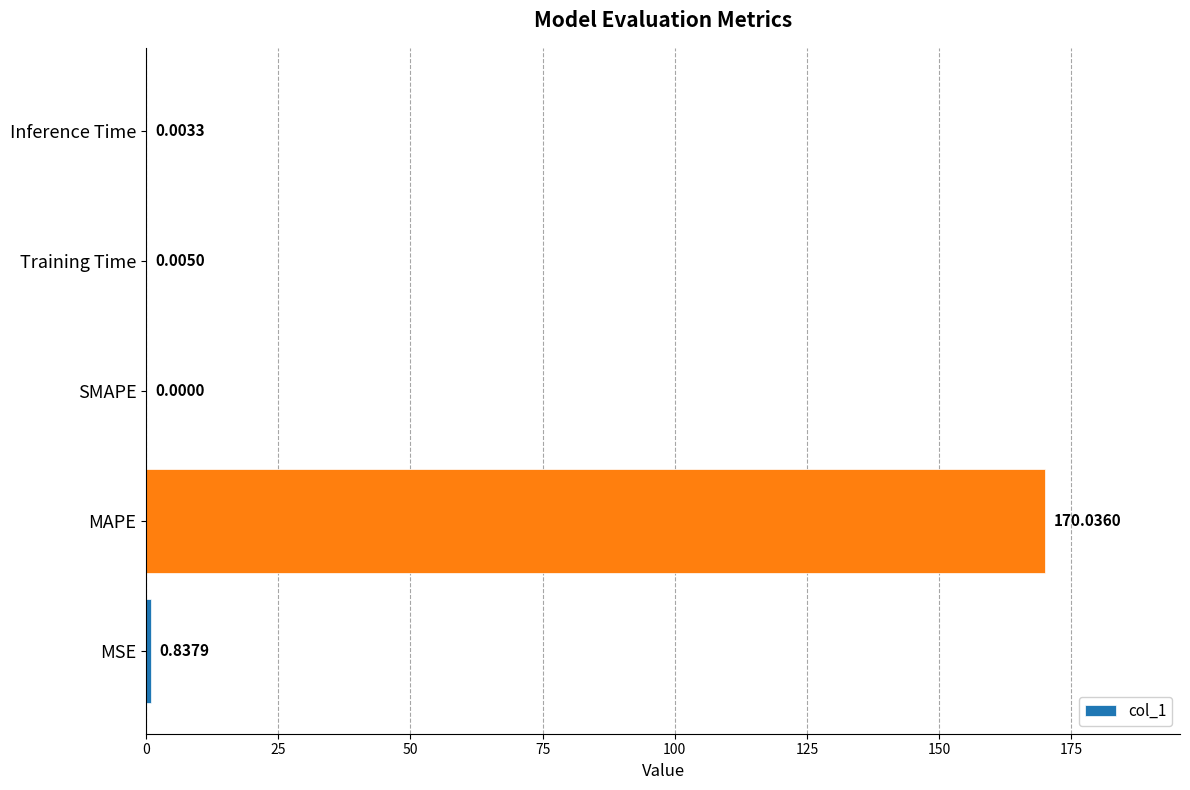

How many data points does each series have?

5